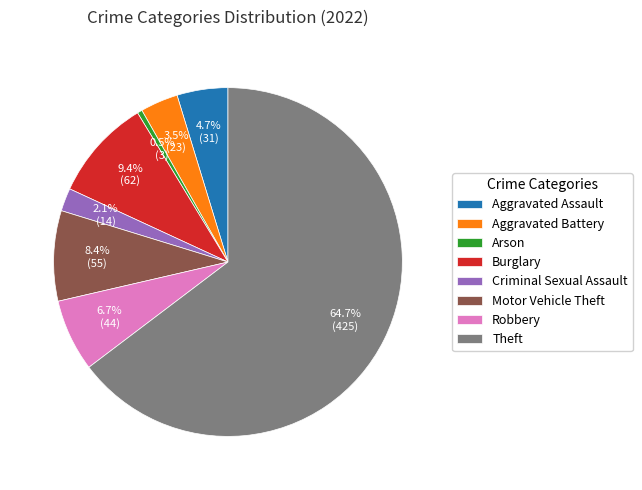

To the nearest percent, what is the combined percentage of Burglary and Motor Vehicle Theft?

18%